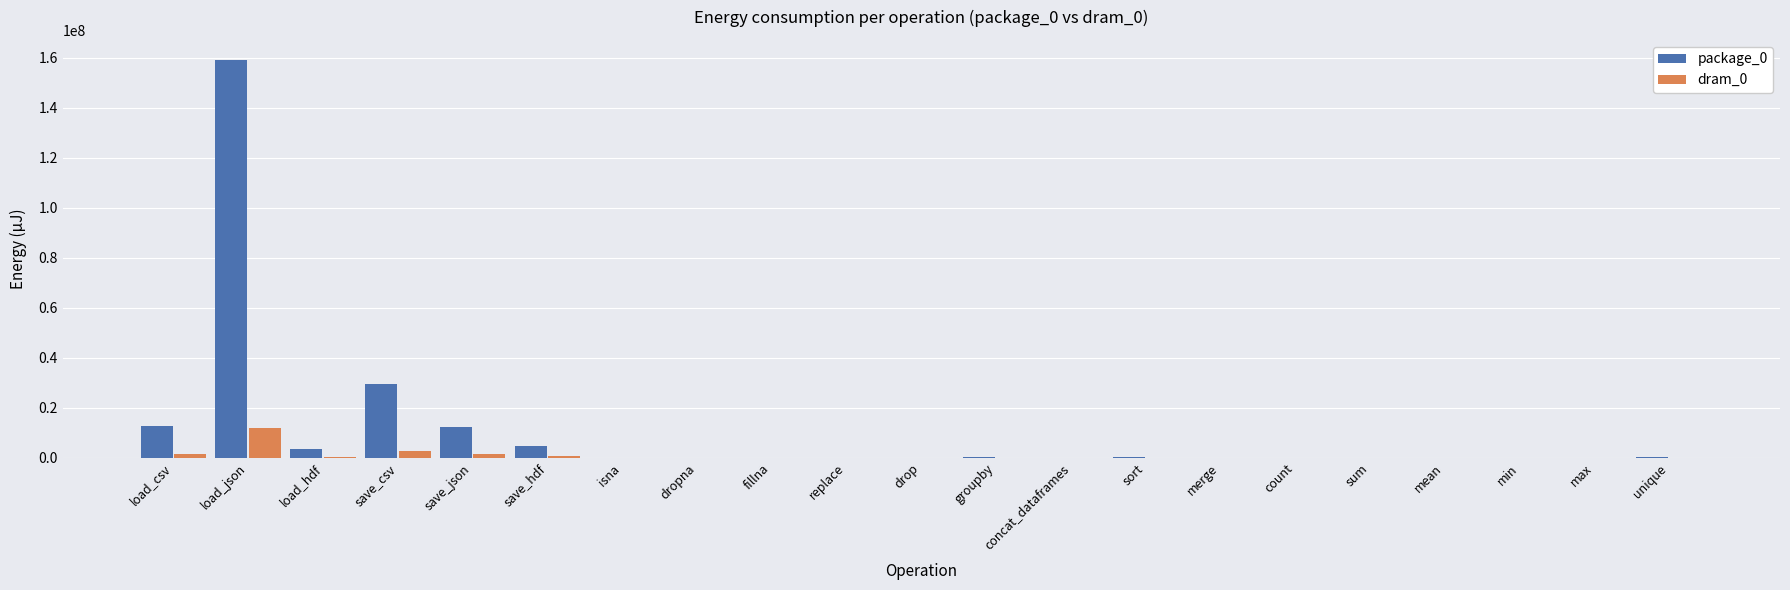

What is the maximum value for dram_0?

11732941